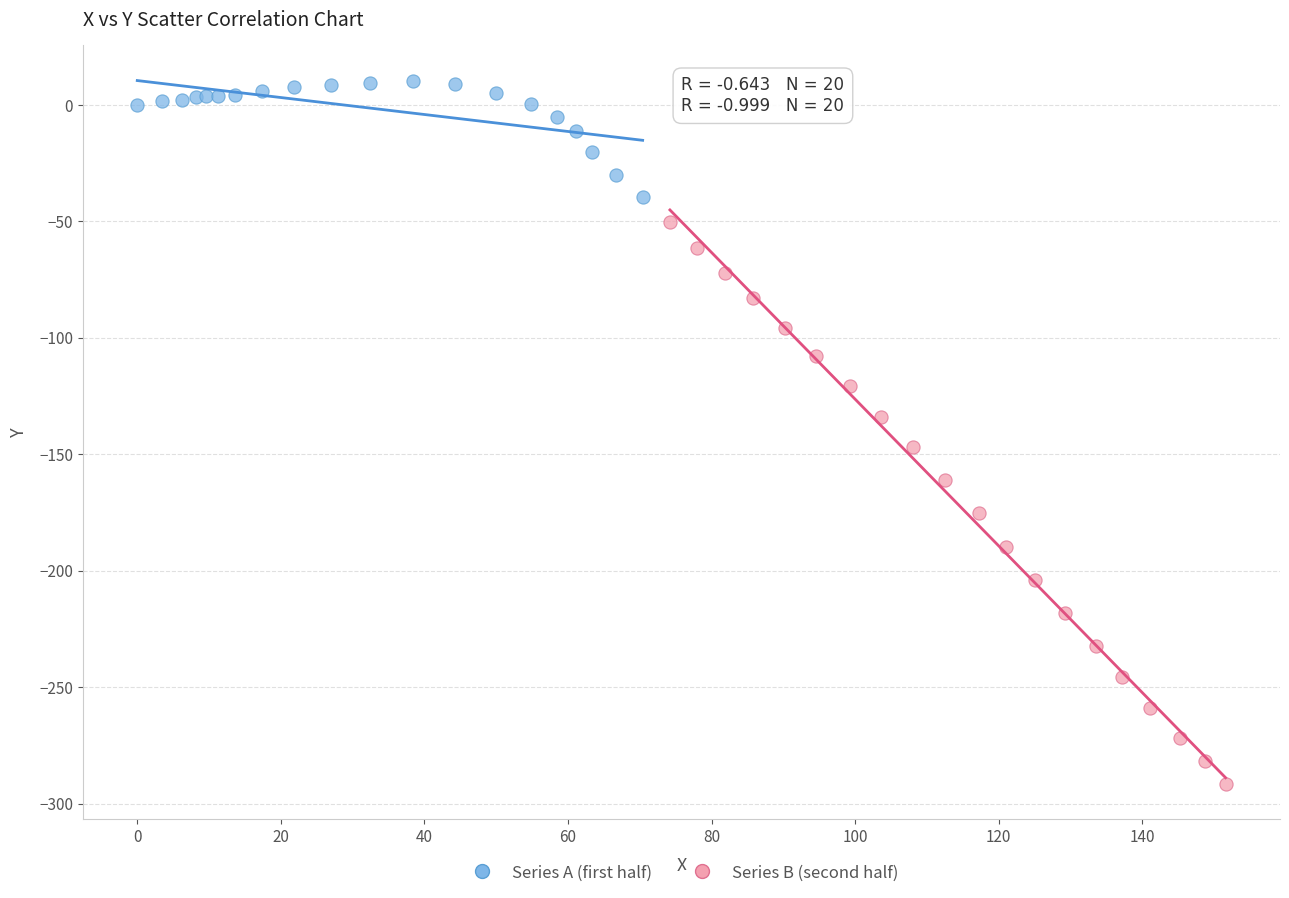

Which series has the widest spread of Y values?

Series B (second half)